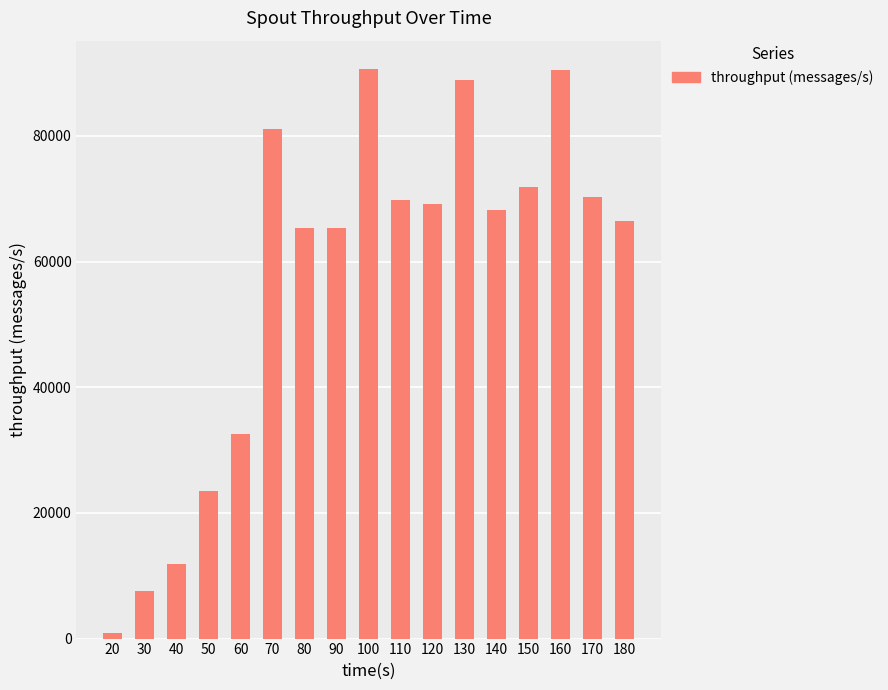

Where is the data nearest to the value 45793?

60